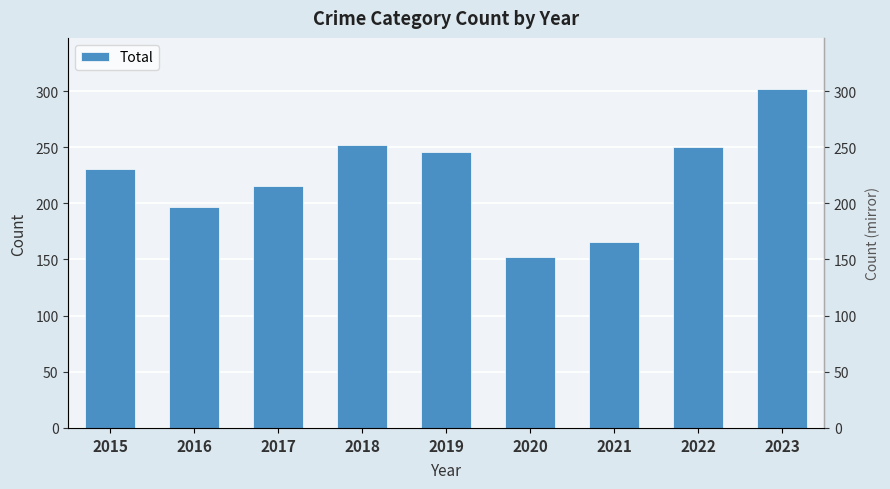

Which has a higher value, 2017 or 2015?

2015